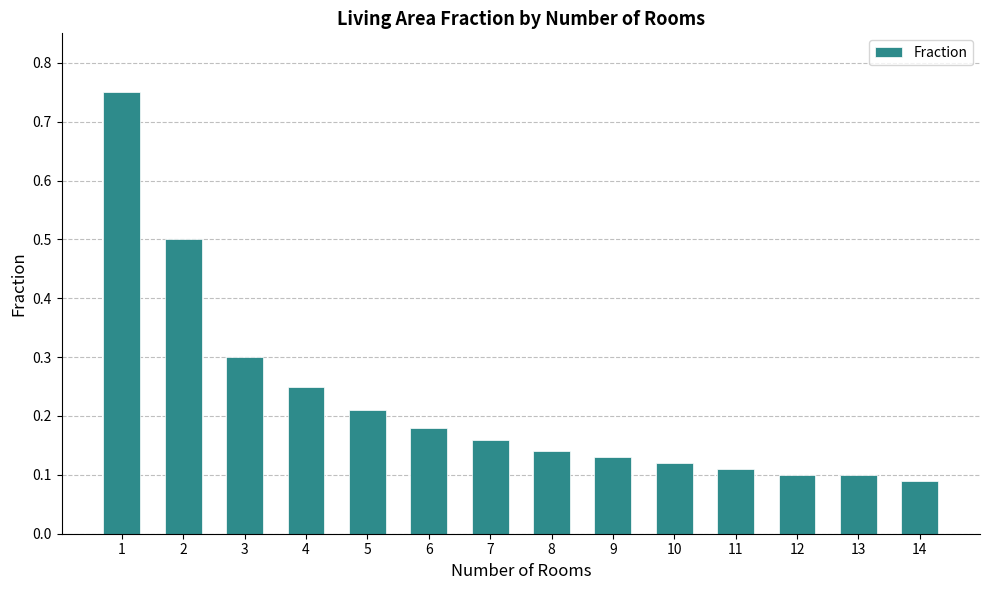

What is the change in value from 1 to 8?

-0.6